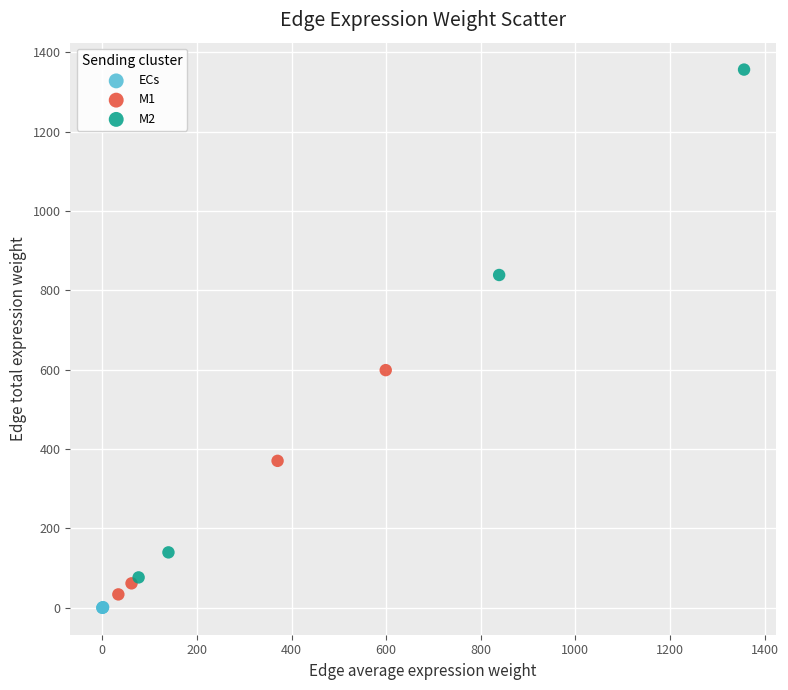

Which series contains the highest Y value?

M2